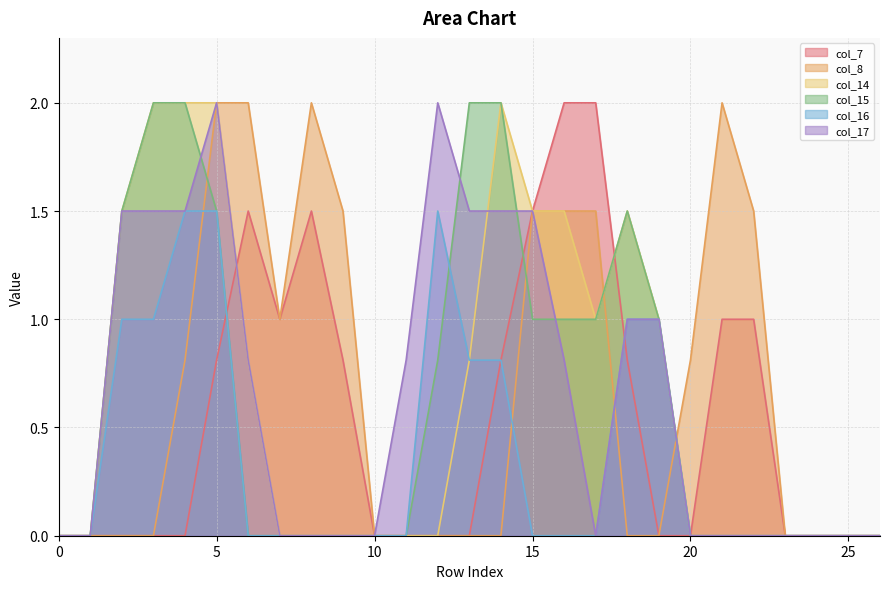

What is the total value across all series at 3?

6.5